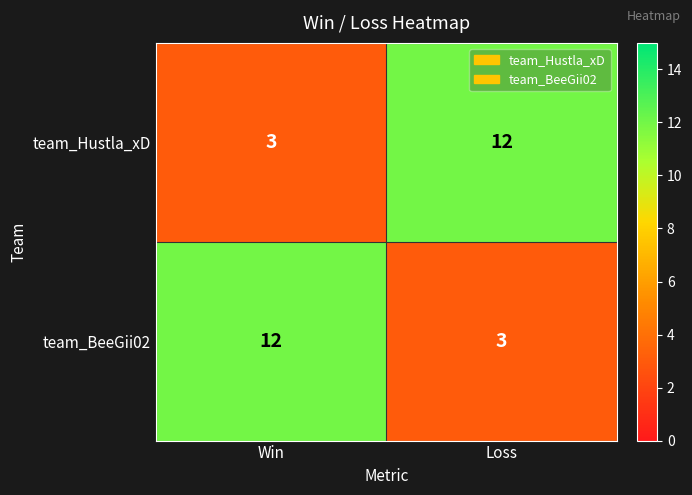

Reading right to left, what are all the values shown in this chart?

team_Hustla_xD: 12	3
team_BeeGii02: 3	12